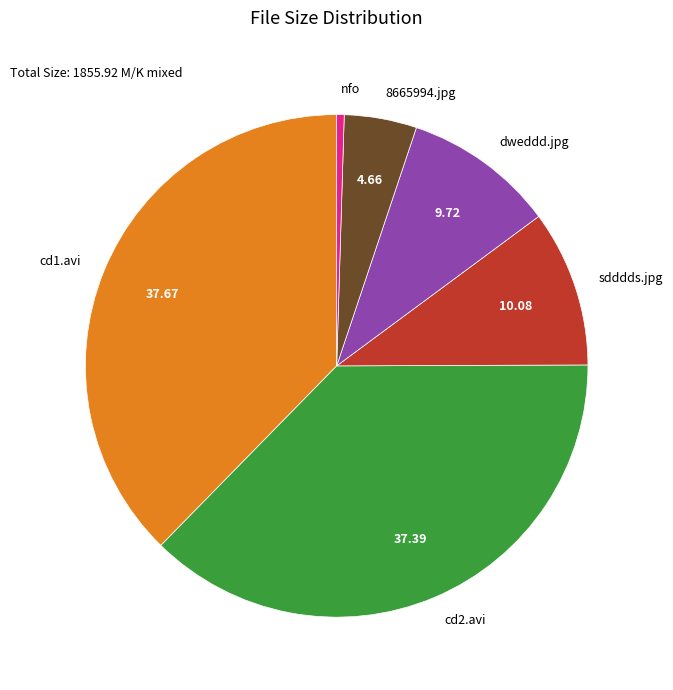

Is there a majority slice in this chart?

No